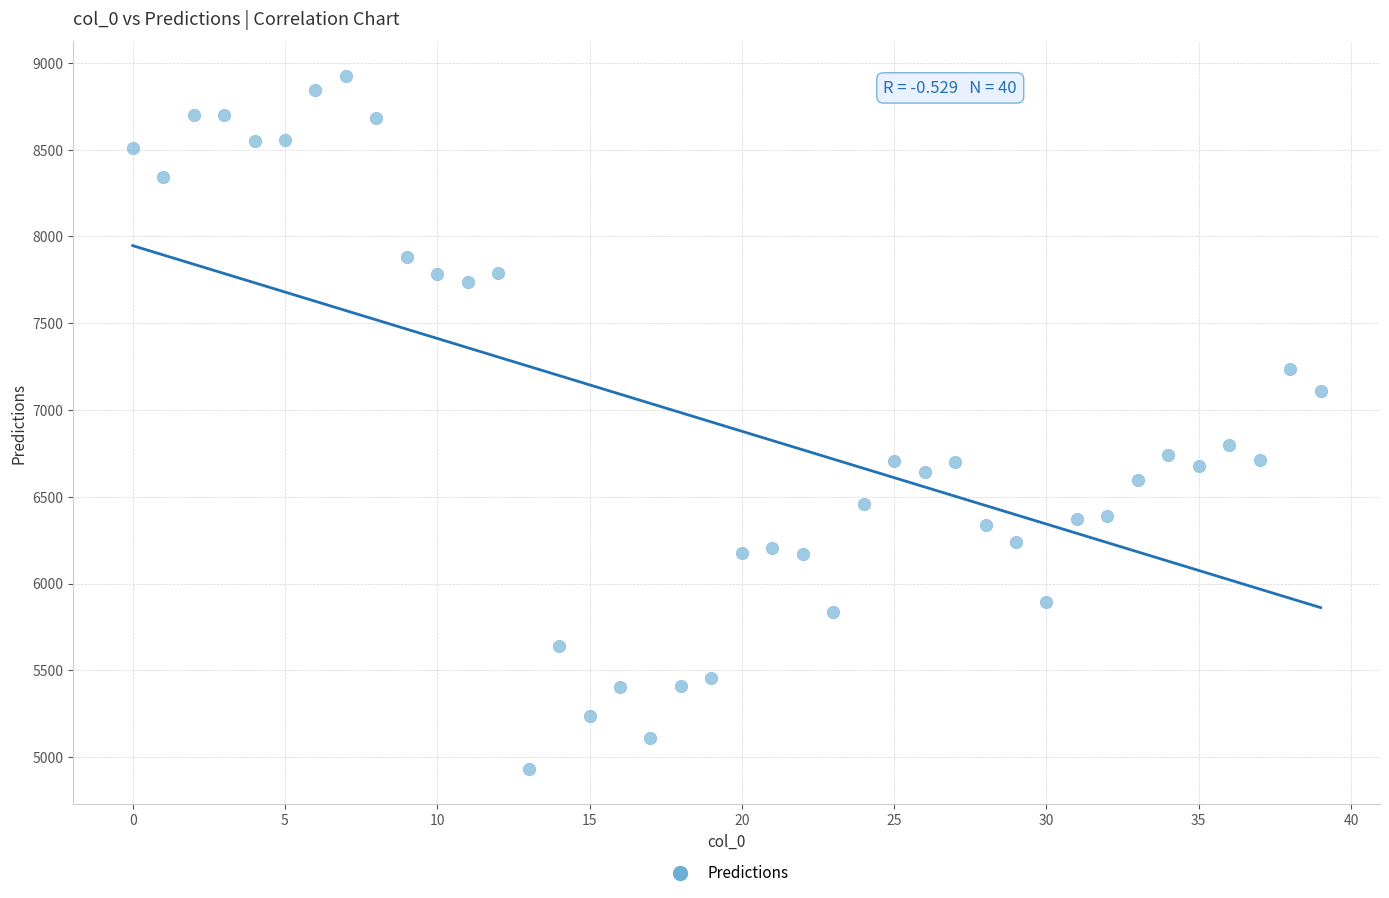

What is the range of Y values (max minus min)?

3995.8